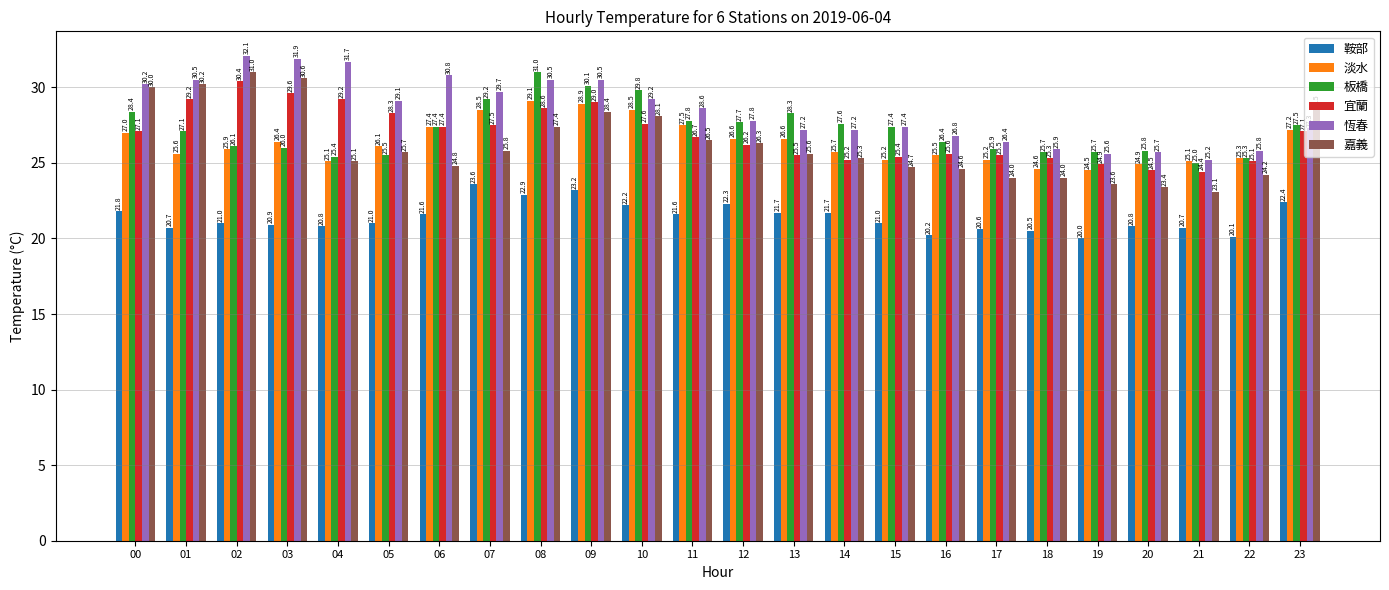

How many values in the 鞍部 series are below 21?

10